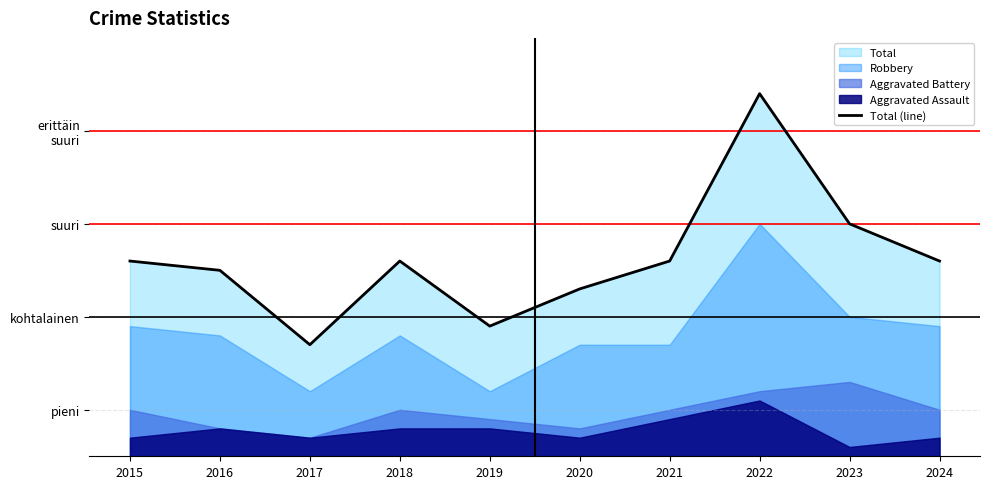

At which category does the data reach its first local valley?

2017